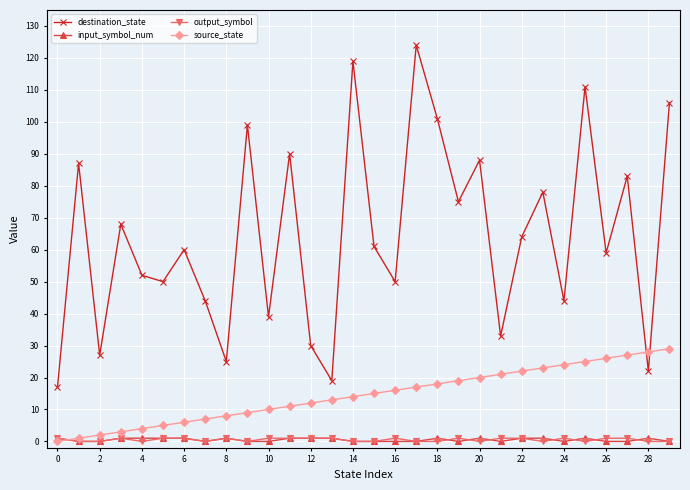

How many values in the input_symbol_num series are below 1?

15